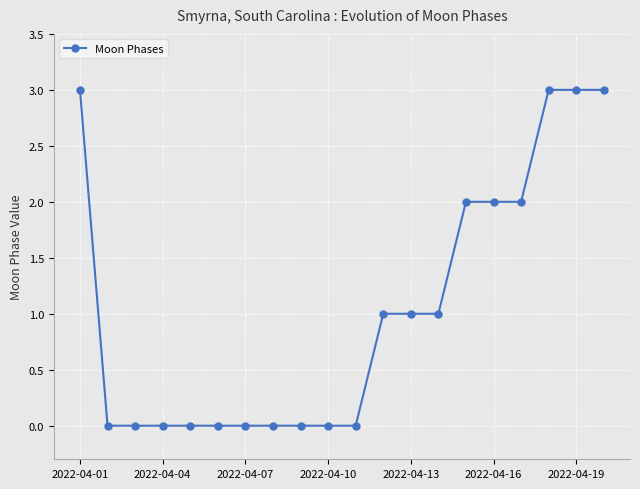

What is the difference between the maximum and minimum values?

3